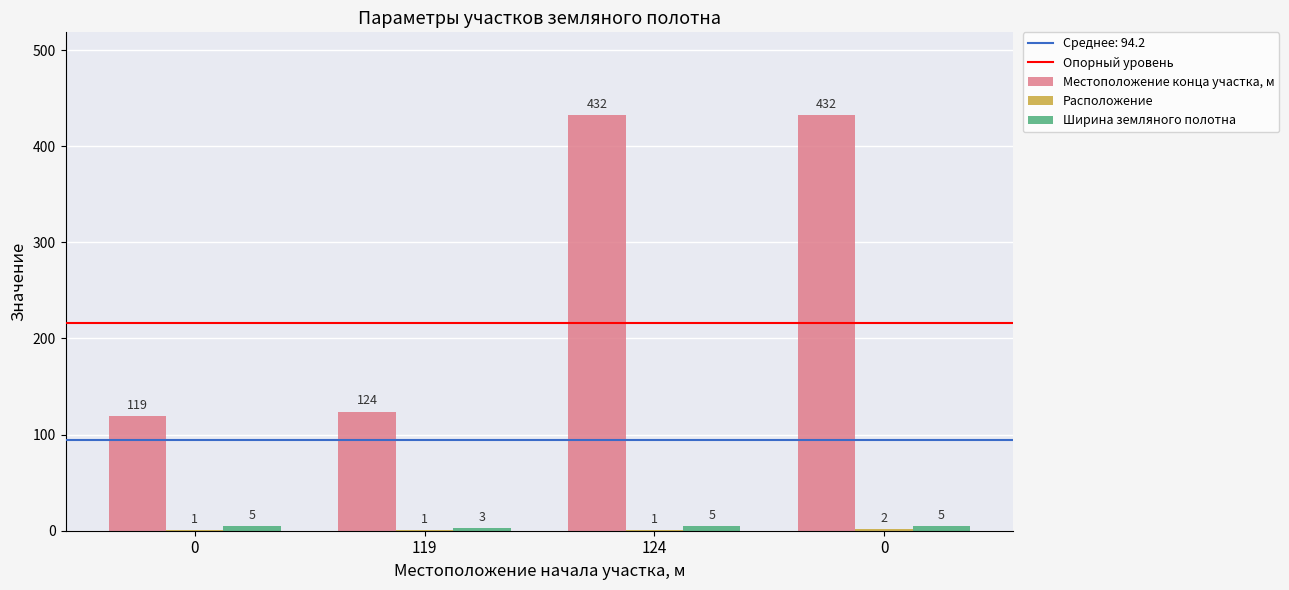

List the series in order of their peak value, highest first.

Местоположение конца участка, м, Ширина земляного полотна, Расположение